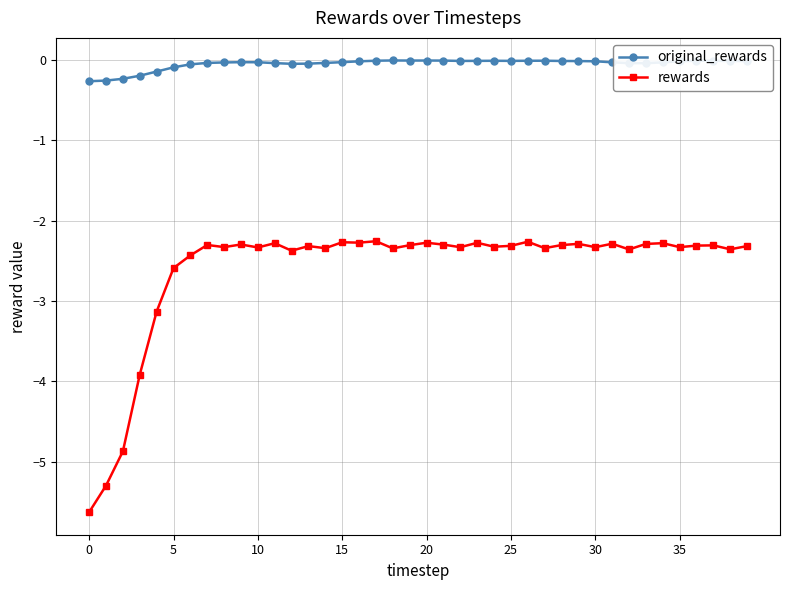

Which series has the largest total across all categories?

original_rewards